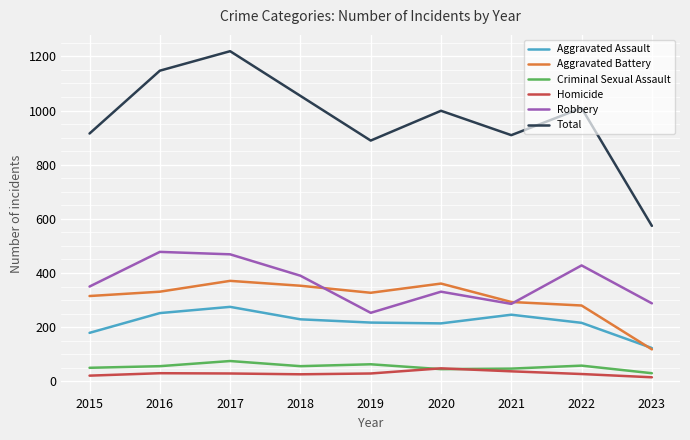

Rank the series at 2017 from lowest to highest value.

Homicide, Criminal Sexual Assault, Aggravated Assault, Aggravated Battery, Robbery, Total